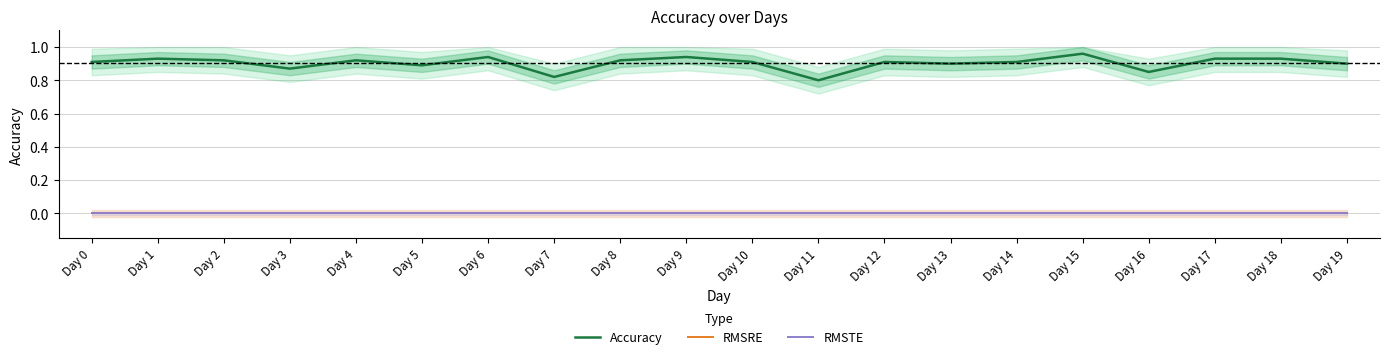

Which series has the largest total across all categories?

Accuracy